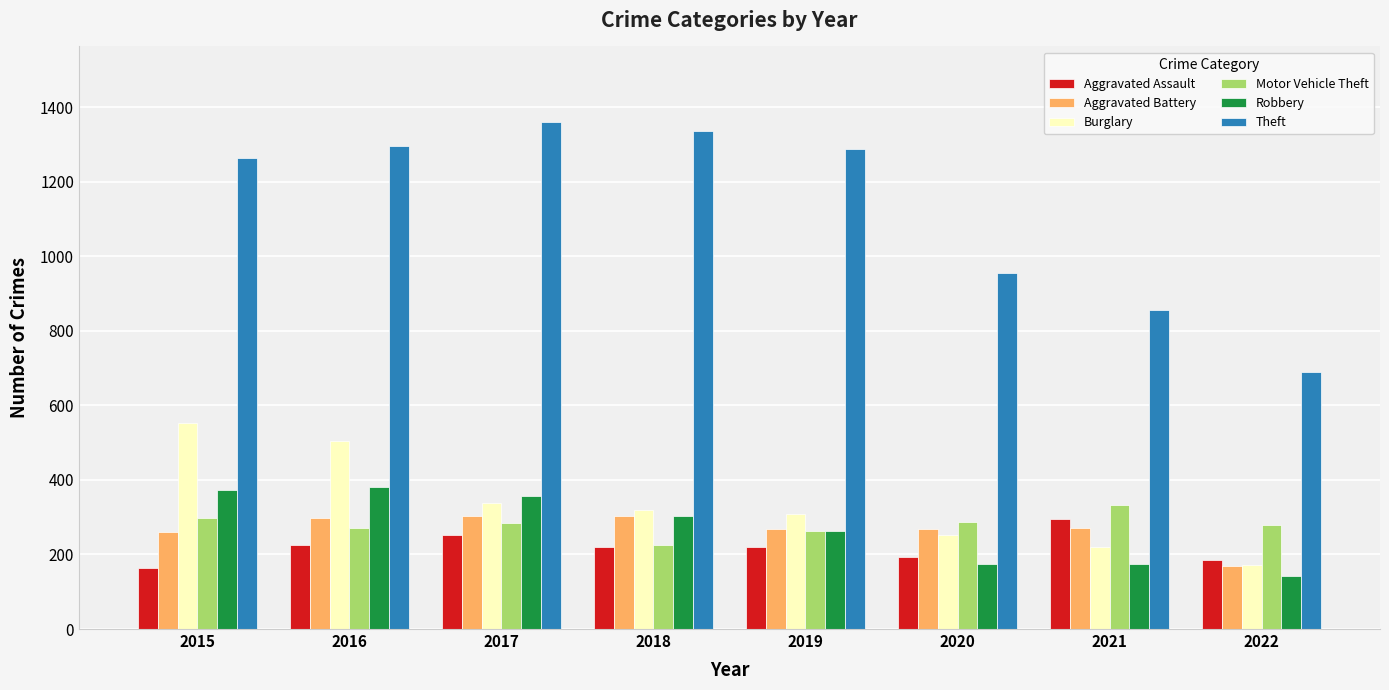

Which series has the widest spread of values?

Theft